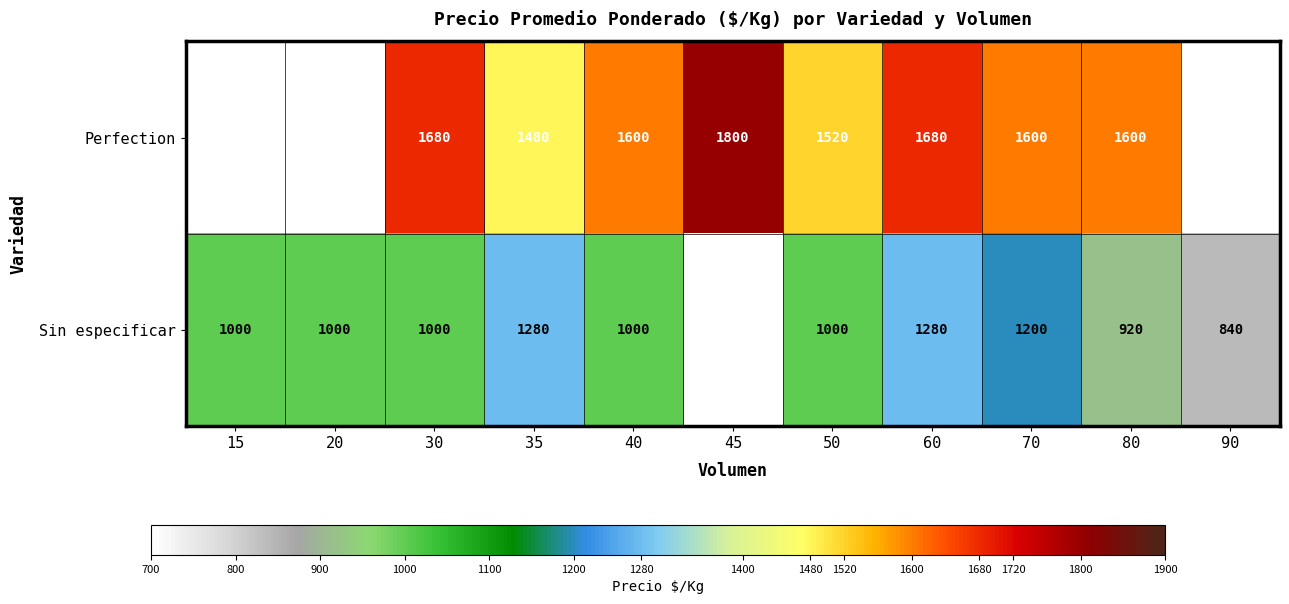

Is it true that Perfection equals 2258 at 60?

False